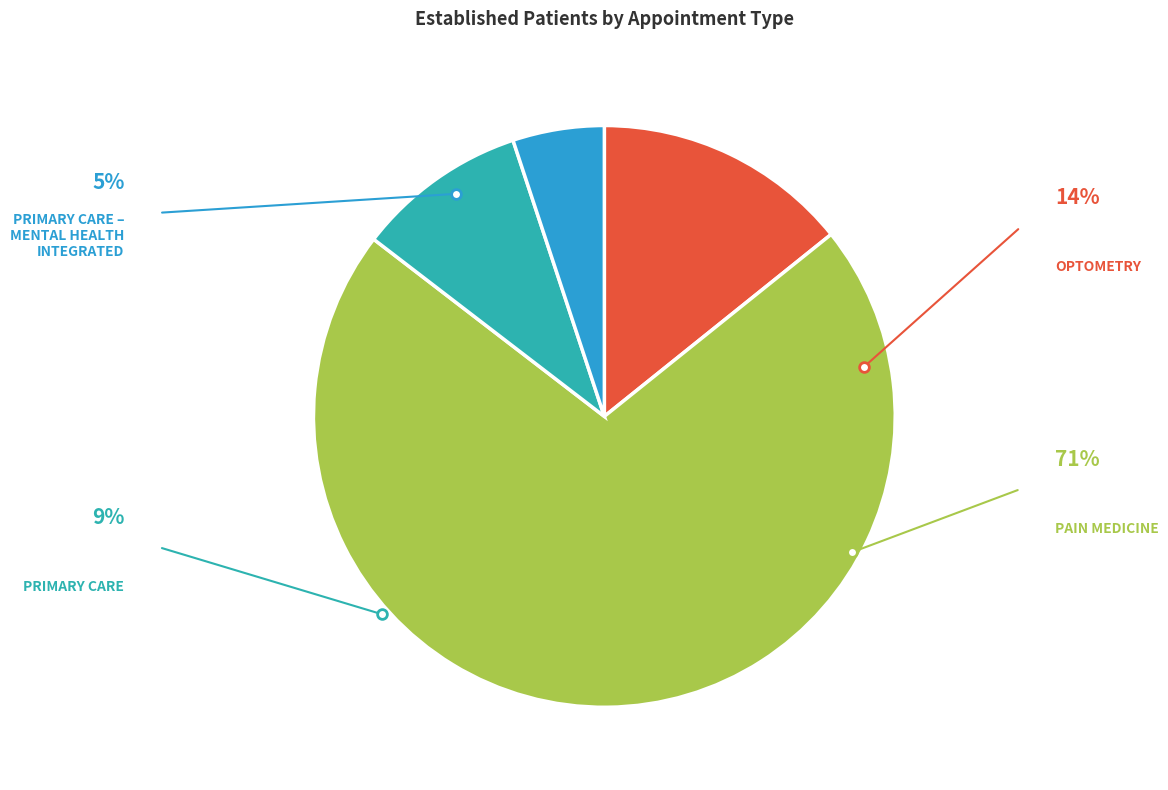

True or false: OPTOMETRY accounts for 14% of the total.

True